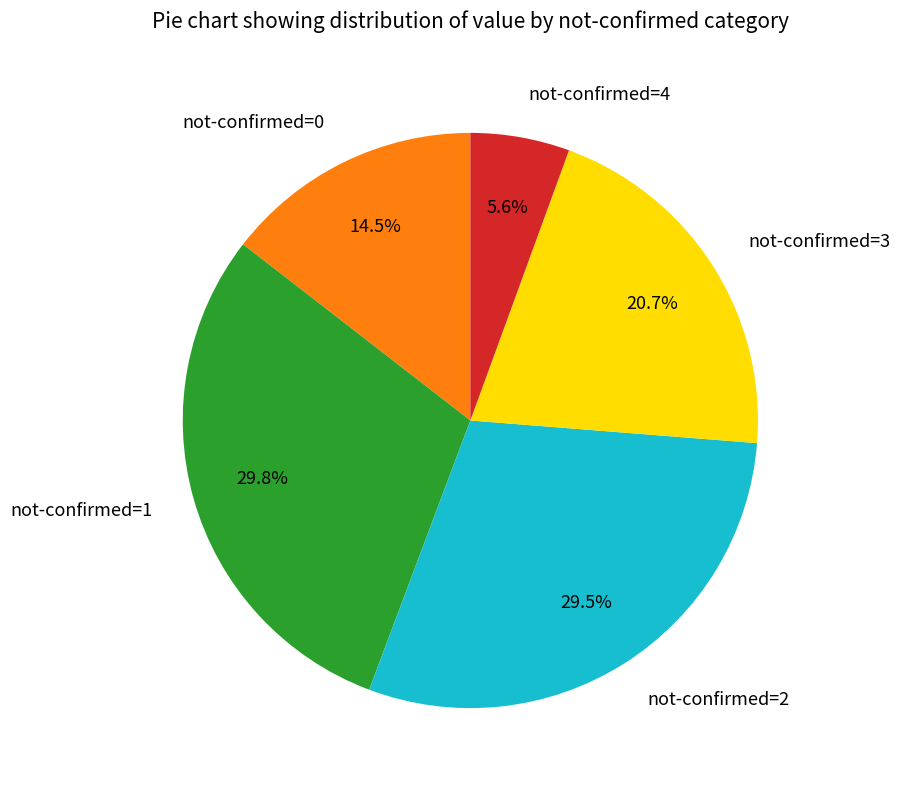

What is the smallest slice in the pie chart?

not-confirmed=4